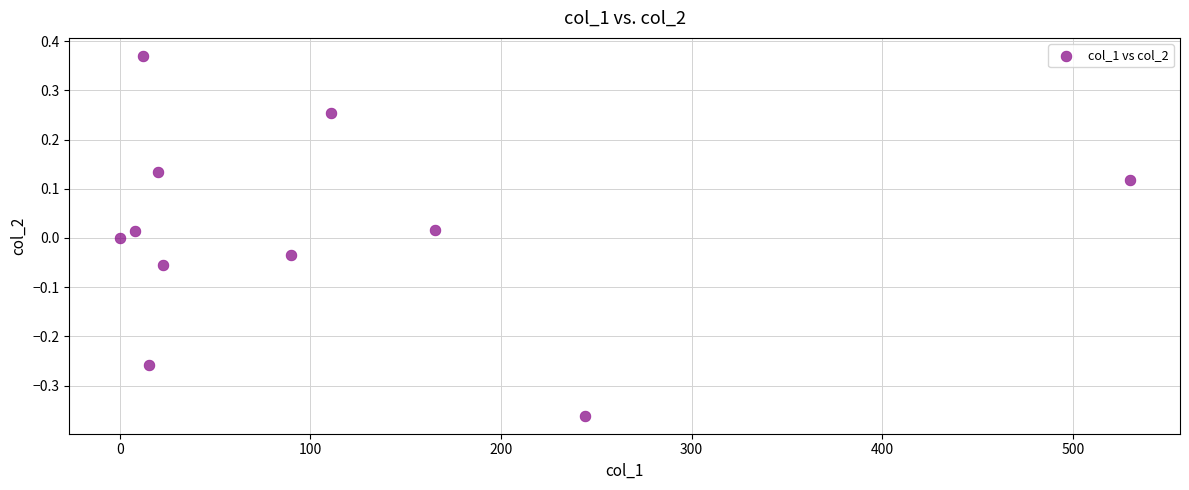

What is the range of X values (max minus min)?

529.8